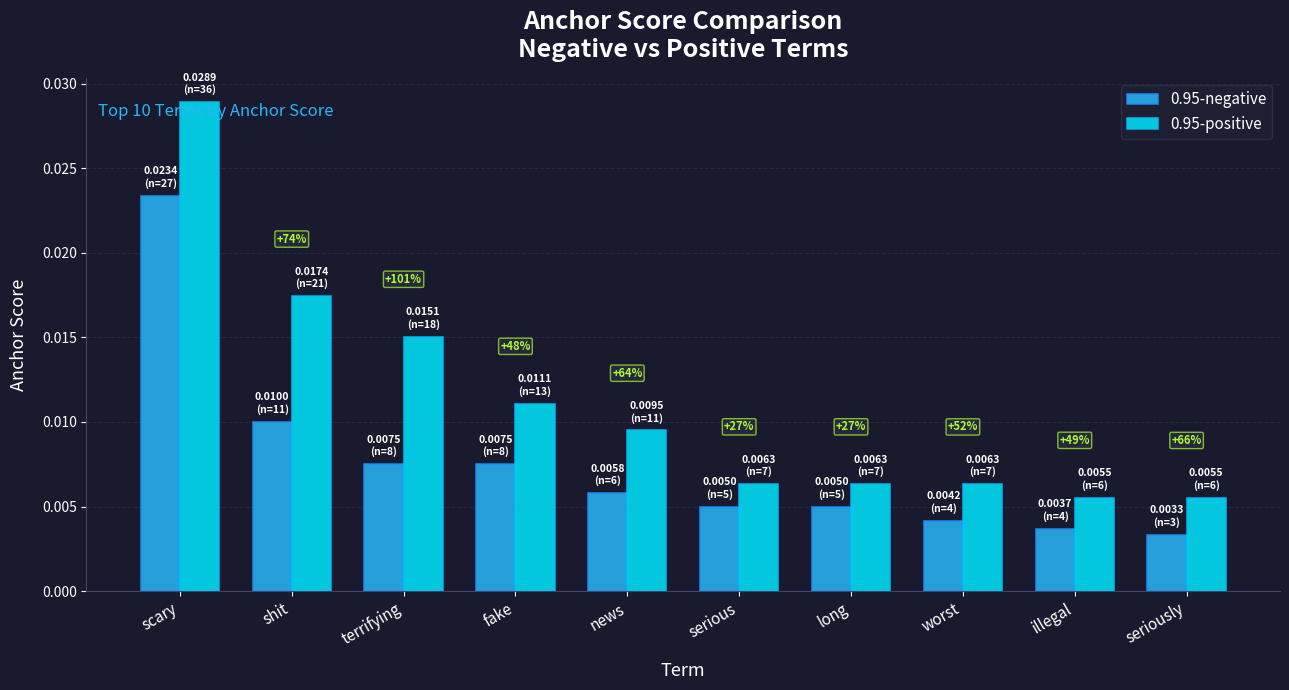

List the series in order of their peak value, lowest first.

0.95-negative, 0.95-positive